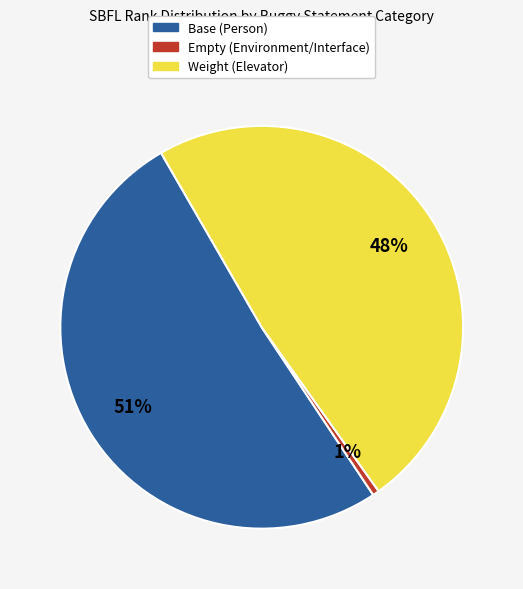

To the nearest percent, what is the average slice percentage?

33%